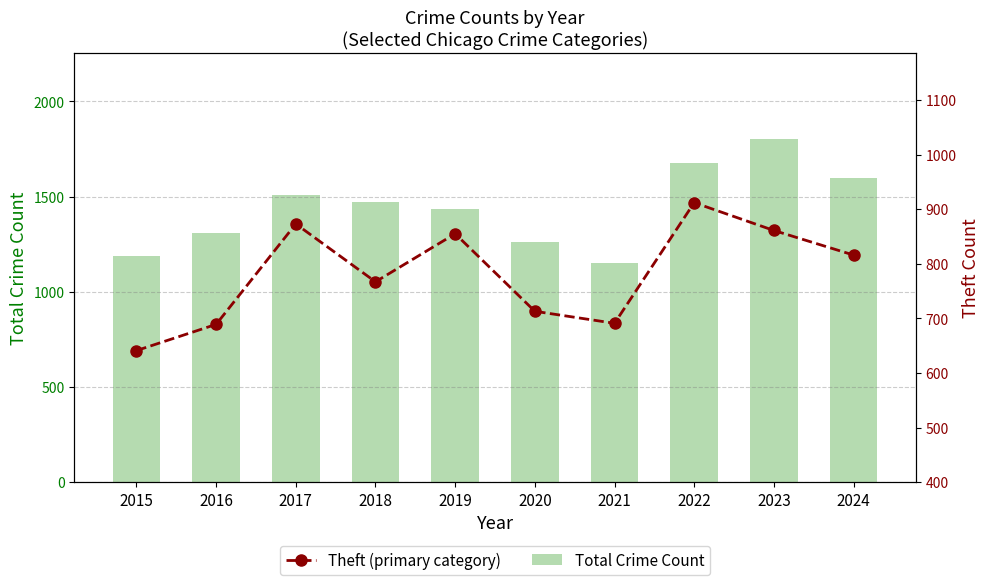

Does the chart contain any negative values?

No